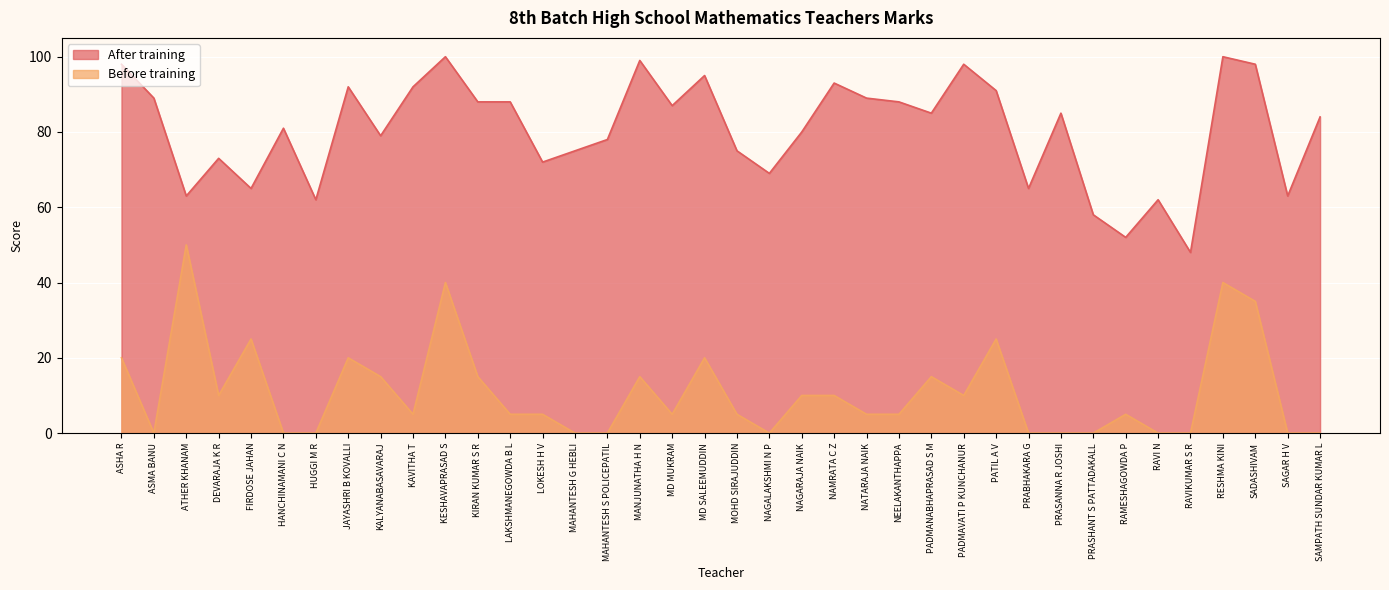

Rank the categories by Before training value from highest to lowest.

ATHER KHANAM, KESHAVAPRASAD S, RESHMA KINI, SADASHIVAM, FIRDOSE JAHAN, PATIL A V, ASHA R, JAYASHRI B KOVALLI, MD SALEEMUDDIN, KALYANABASAVARAJ, KIRAN KUMAR S R, MANJUNATHA H N, PADMANABHAPRASAD S M, DEVARAJA K R, NAGARAJA NAIK, NAMRATA C Z, PADMAVATI P KUNCHANUR, KAVITHA T, LAKSHMANEGOWDA B L, LOKESH H V, MD MUKRAM, MOHD SIRAJUDDIN, NATARAJA NAIK, NEELAKANTHAPPA, RAMESHAGOWDA P, ASMA BANU, HANCHINAMANI C N, HUGGI M R, MAHANTESH G HEBLI, MAHANTESH S POLICEPATIL, NAGALAKSHMI N P, PRABHAKARA G, PRASANNA R JOSHI, PRASHANT S PATTADAKALL, RAVI N, RAVIKUMAR S R, SAGAR H V, SAMPATH SUNDAR KUMAR L